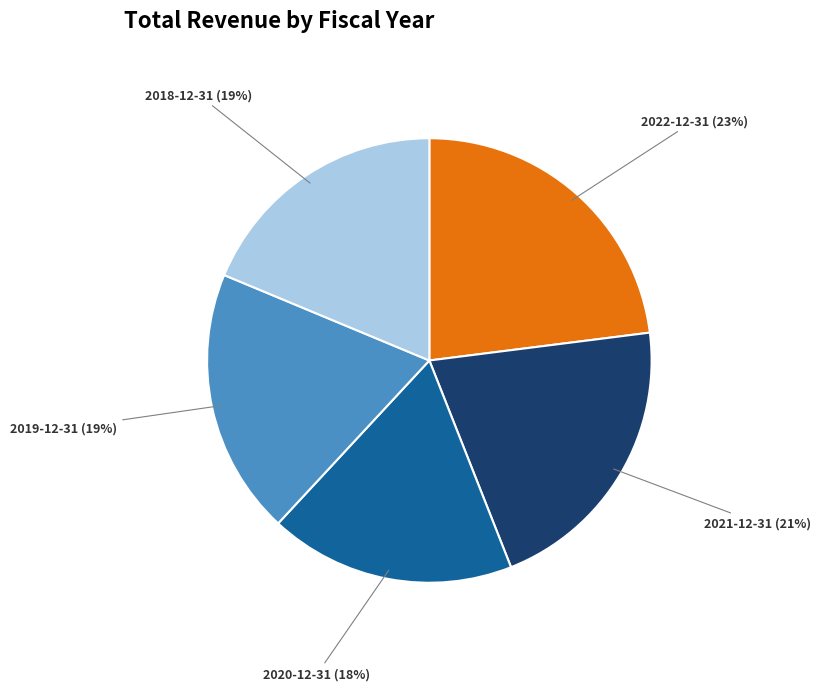

Which category has the biggest portion of the pie?

2022-12-31